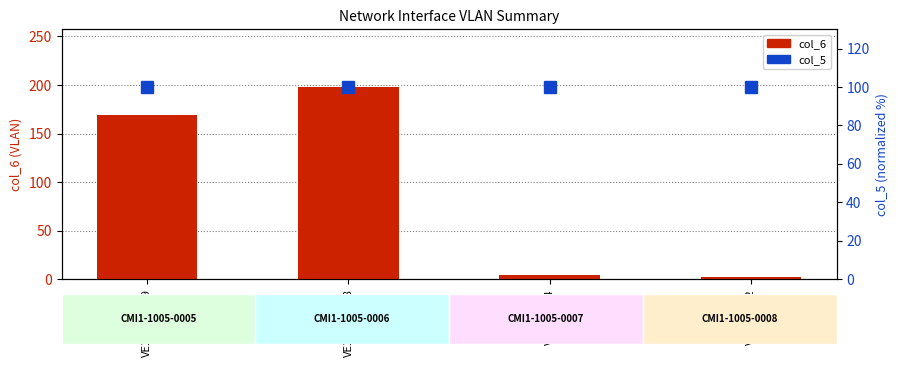

Which has a higher value, VE16/0/0.198 or VE16/0/0.2?

VE16/0/0.198